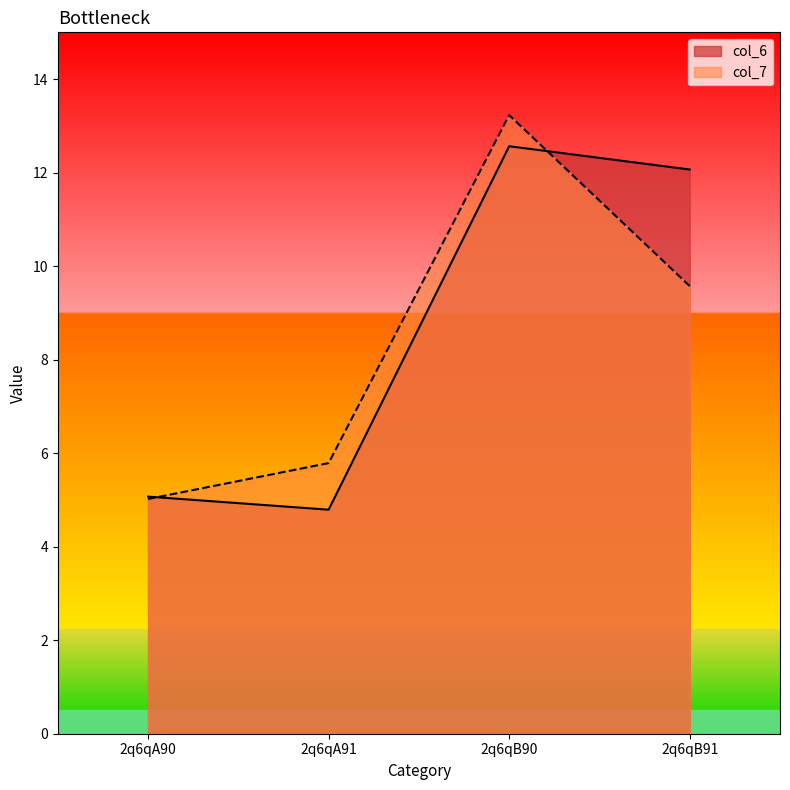

How many data points in col_6 are above 12?

2